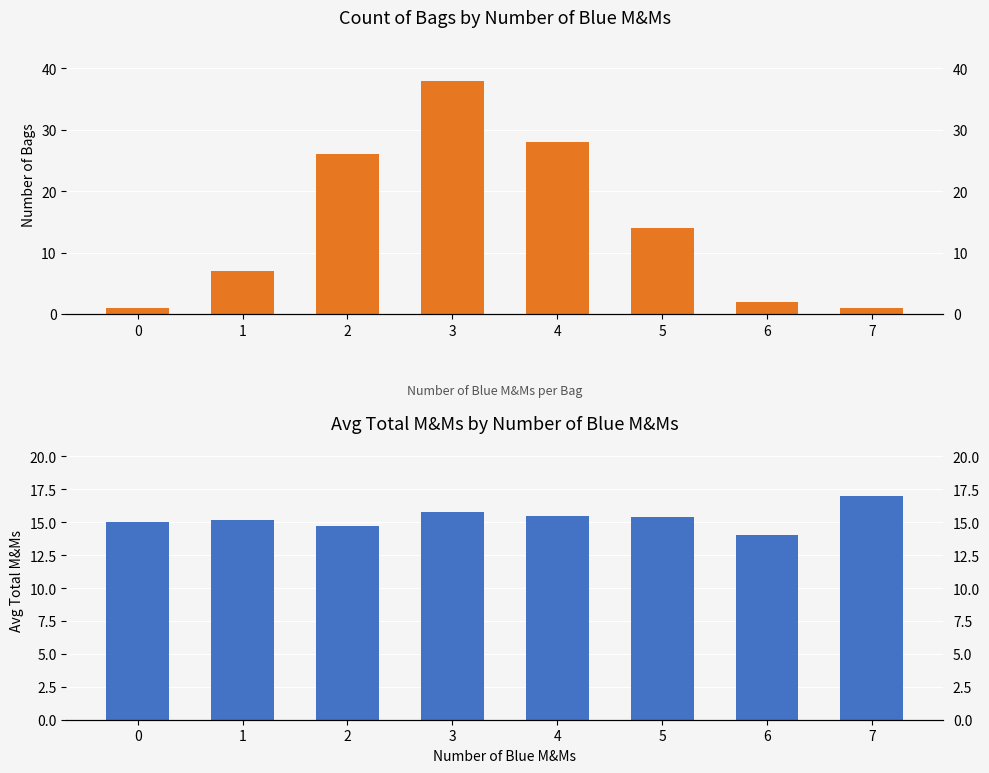

Is the value of Count of Bags at 6 greater than the value of Avg Total M&Ms at 1?

No